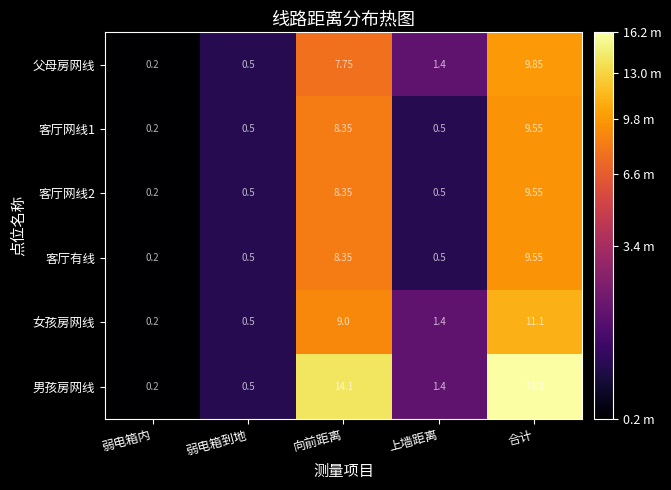

At which category is the sum across all series the highest?

合计